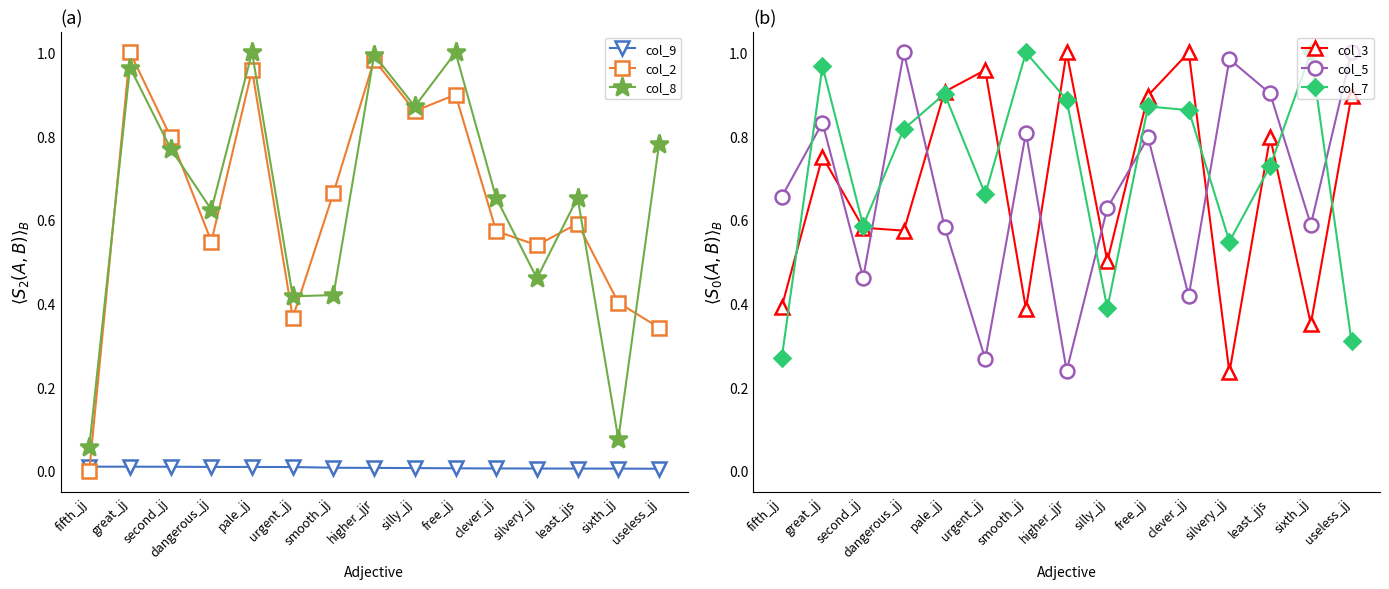

Reading right to left, what are all the values shown in this chart?

col_9: useless_jj=0.0	sixth_jj=0.0	least_jjs=0.0	silvery_jj=0.0	clever_jj=0.0	free_jj=0.0	silly_jj=0.0	higher_jjr=0.0	smooth_jj=0.0	urgent_jj=0.0	pale_jj=0.0	dangerous_jj=0.0	second_jj=0.0	great_jj=0.0	fifth_jj=0.0
col_2: useless_jj=0.3	sixth_jj=0.4	least_jjs=0.6	silvery_jj=0.5	clever_jj=0.6	free_jj=0.9	silly_jj=0.9	higher_jjr=1.0	smooth_jj=0.7	urgent_jj=0.4	pale_jj=1.0	dangerous_jj=0.5	second_jj=0.8	great_jj=1.0	fifth_jj=0.0
col_8: useless_jj=0.8	sixth_jj=0.1	least_jjs=0.7	silvery_jj=0.5	clever_jj=0.7	free_jj=1.0	silly_jj=0.9	higher_jjr=1.0	smooth_jj=0.4	urgent_jj=0.4	pale_jj=1.0	dangerous_jj=0.6	second_jj=0.8	great_jj=1.0	fifth_jj=0.1
col_3: useless_jj=0.9	sixth_jj=0.4	least_jjs=0.8	silvery_jj=0.2	clever_jj=1.0	free_jj=0.9	silly_jj=0.5	higher_jjr=1.0	smooth_jj=0.4	urgent_jj=1.0	pale_jj=0.9	dangerous_jj=0.6	second_jj=0.6	great_jj=0.8	fifth_jj=0.4
col_5: useless_jj=1.0	sixth_jj=0.6	least_jjs=0.9	silvery_jj=1.0	clever_jj=0.4	free_jj=0.8	silly_jj=0.6	higher_jjr=0.2	smooth_jj=0.8	urgent_jj=0.3	pale_jj=0.6	dangerous_jj=1.0	second_jj=0.5	great_jj=0.8	fifth_jj=0.7
col_7: useless_jj=0.3	sixth_jj=1.0	least_jjs=0.7	silvery_jj=0.5	clever_jj=0.9	free_jj=0.9	silly_jj=0.4	higher_jjr=0.9	smooth_jj=1.0	urgent_jj=0.7	pale_jj=0.9	dangerous_jj=0.8	second_jj=0.6	great_jj=1.0	fifth_jj=0.3